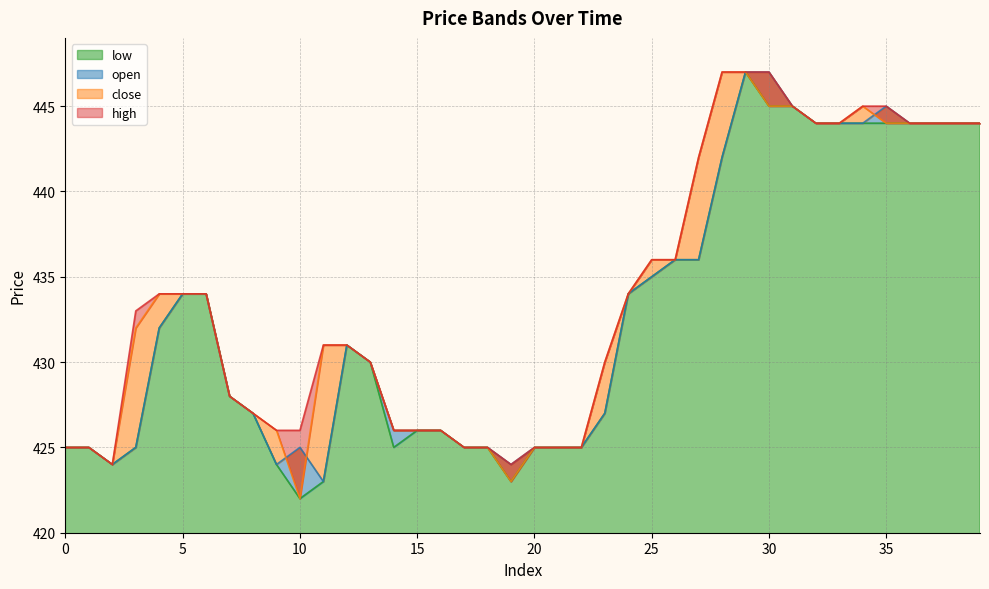

Which category has the lowest value in the high series?

2